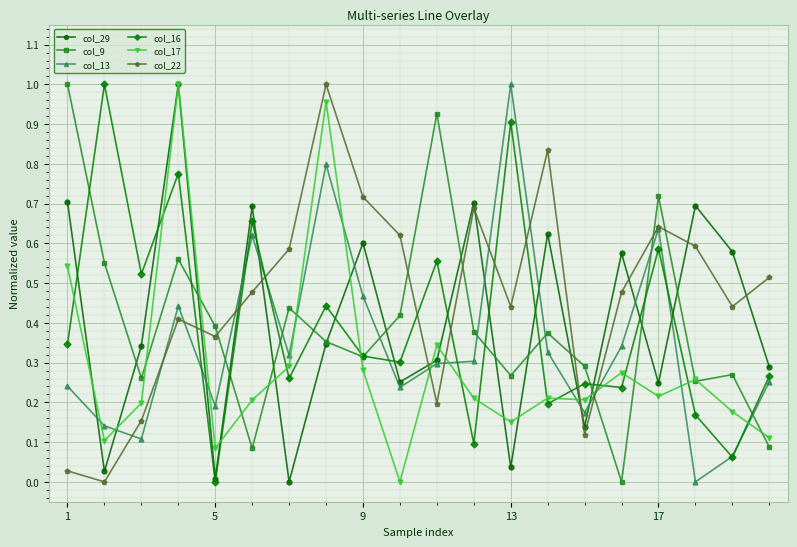

True or false: col_29 and col_22 intersect in this chart.

True